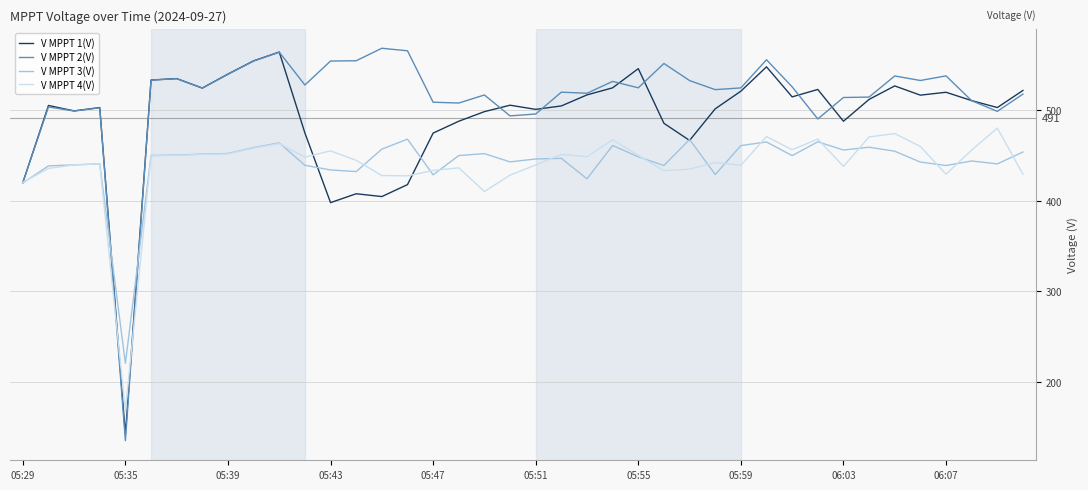

How many lines are shown in the chart?

4